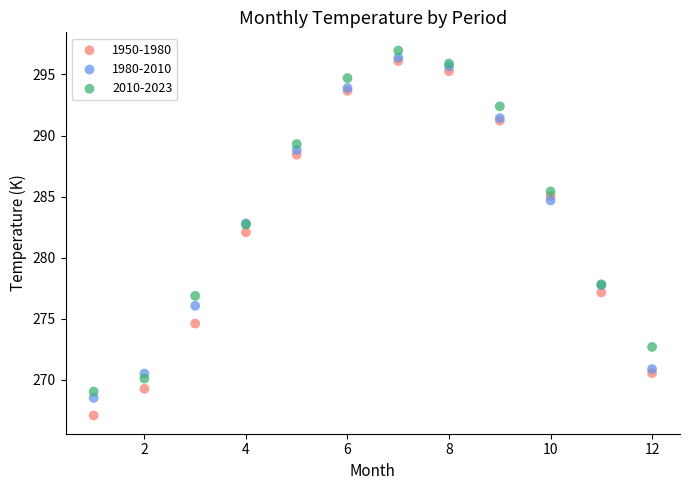

What are all the series names shown in the legend?

1950-1980, 1980-2010, 2010-2023